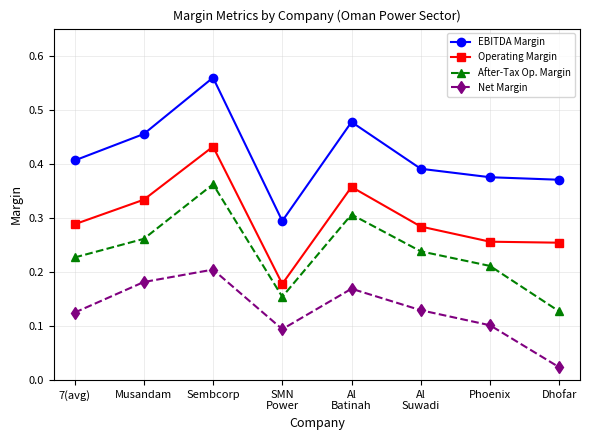

Is this an area chart (filled region under the line)?

No